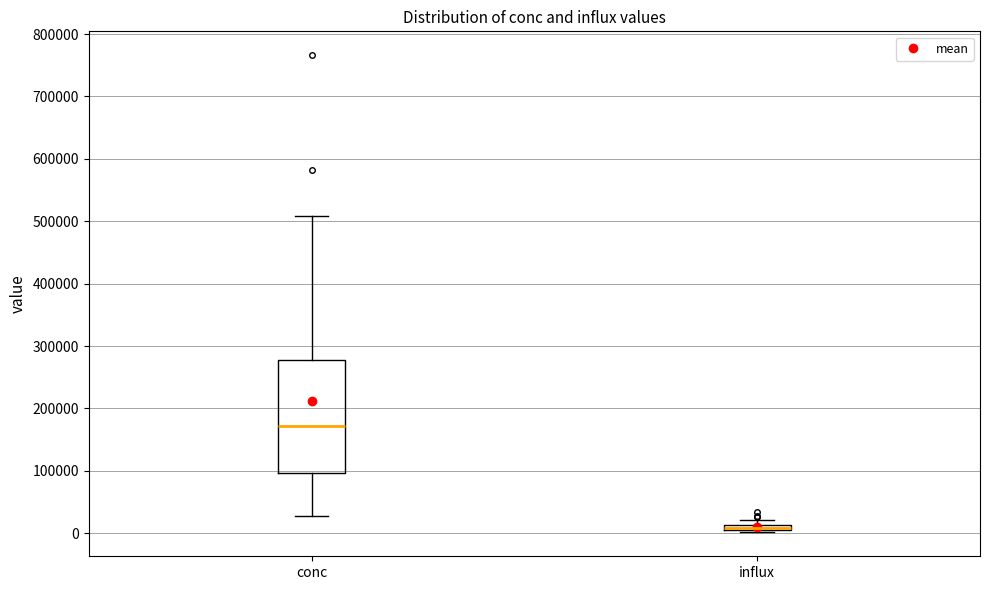

Comparing the boxes themselves (not the whiskers), which one is the tallest?

conc